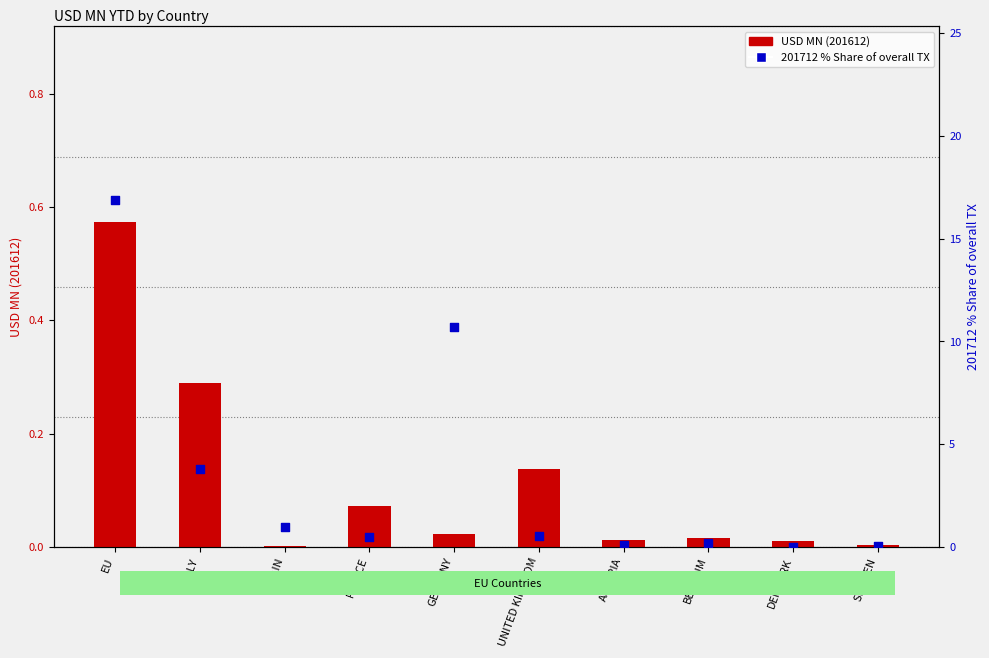

Which series has the largest Y range (max minus min)?

201712 % Share of overall TX